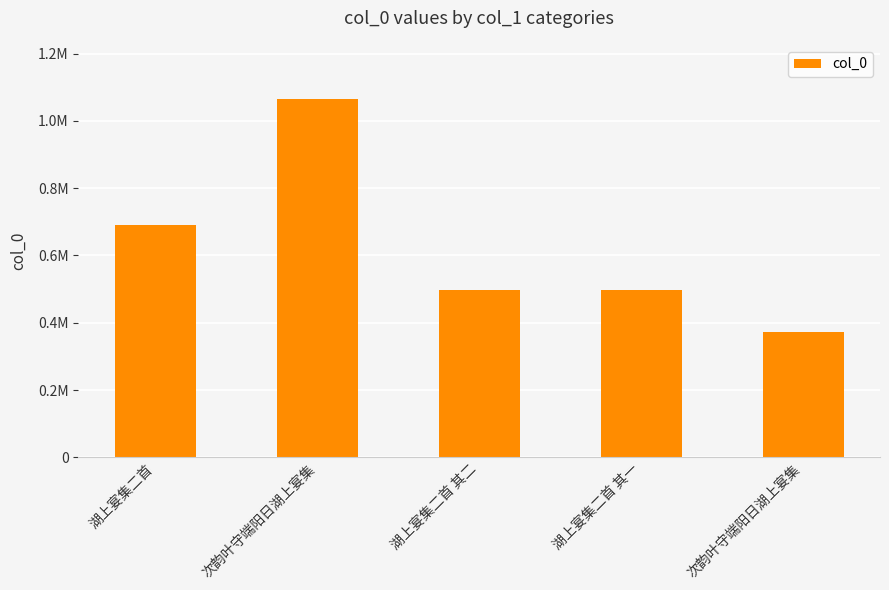

What is the change in value from 湖上宴集二首 to 次韵叶守端阳日湖上宴集?

-316545